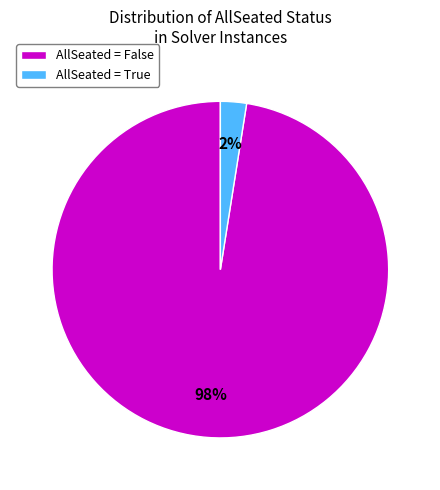

What is the majority slice?

AllSeated = False